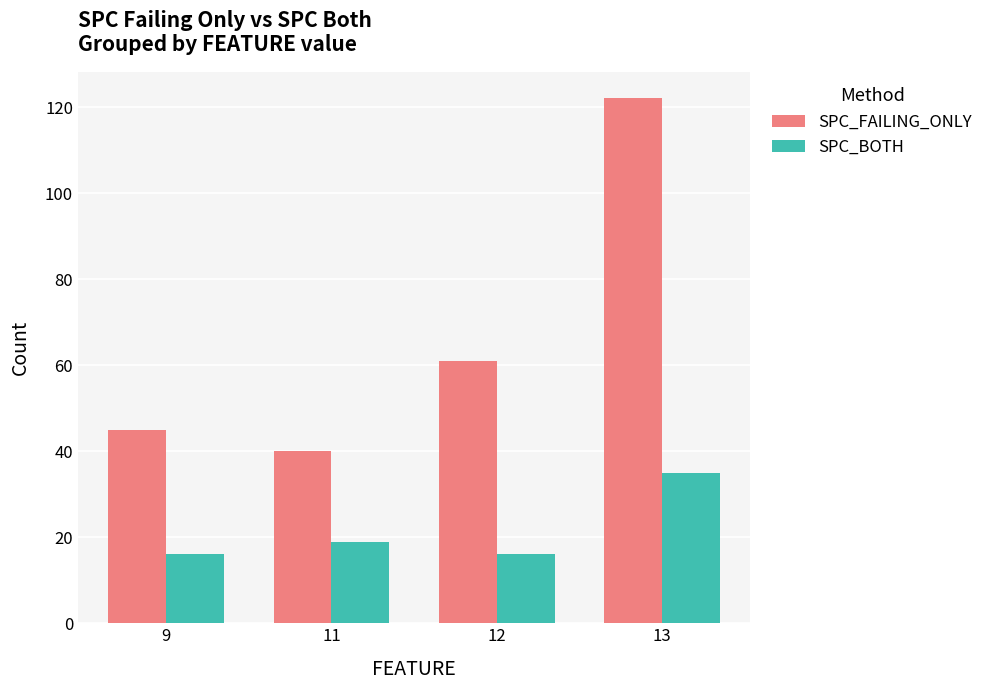

Is it true that SPC_BOTH equals 26 at 12?

False